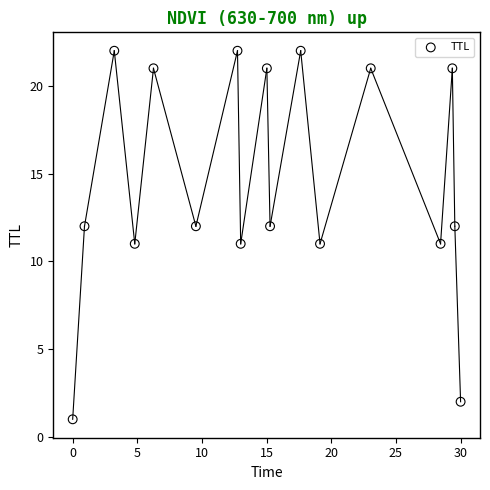

What is the range of Y values (max minus min)?

21